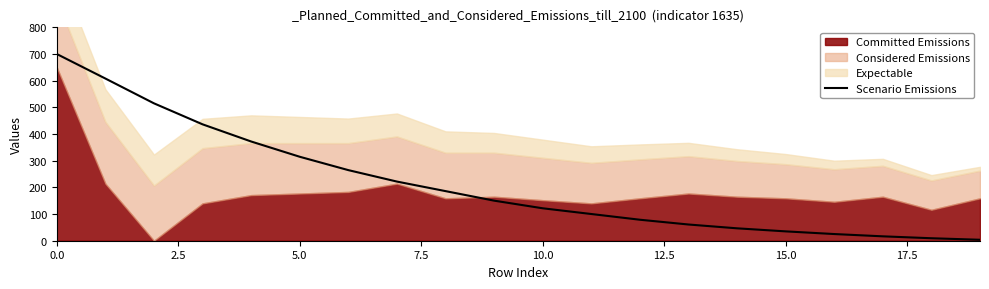

Does the chart have visible grid lines?

No